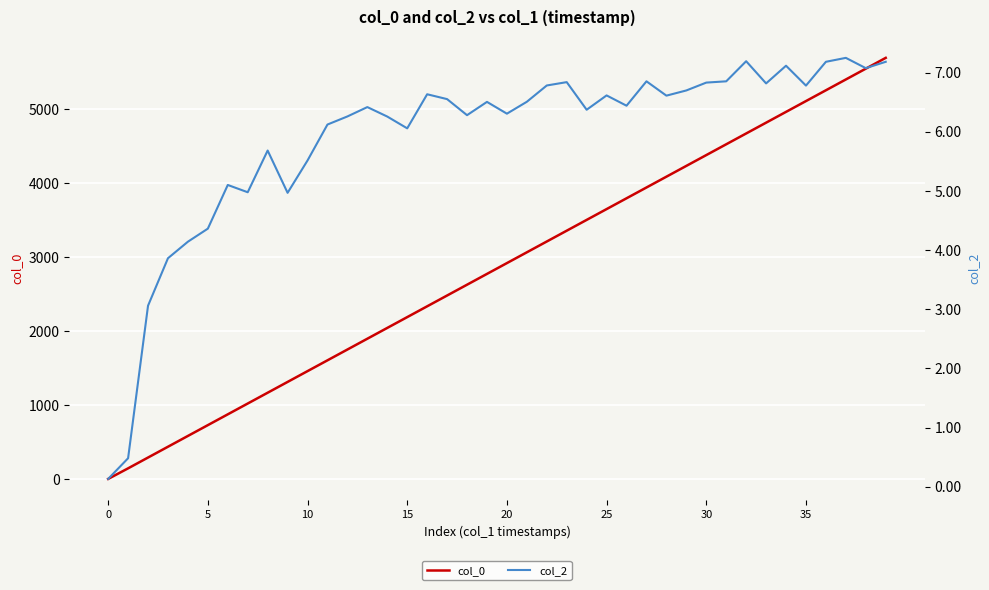

The value of col_0 at 35 is 7707. True or false?

False